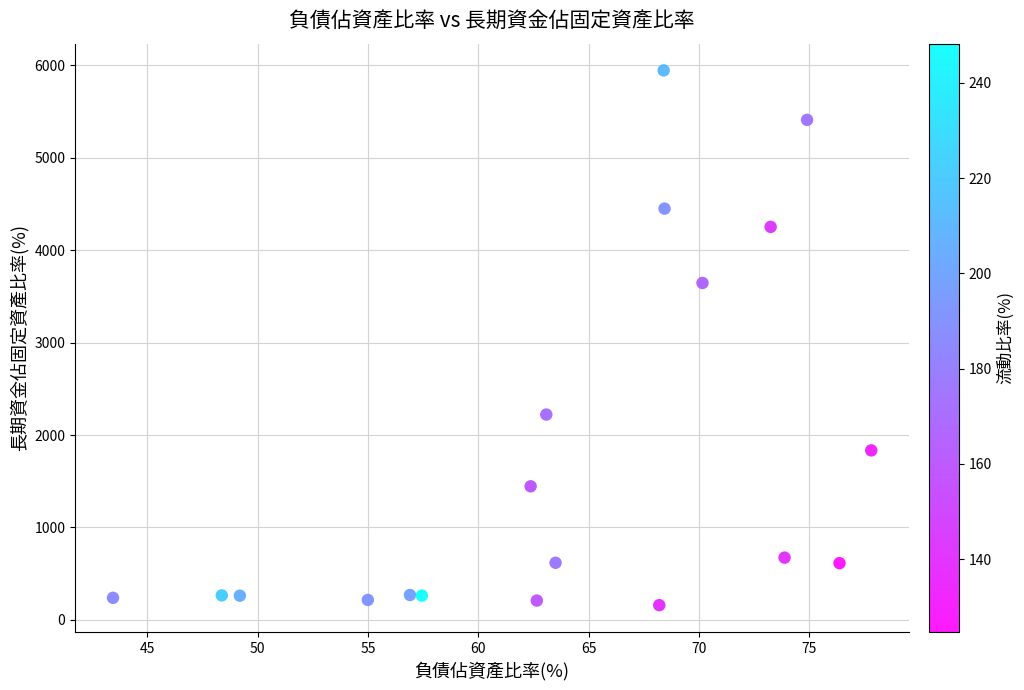

What Y value in the scatter plot is closest to 3052?

3645.2